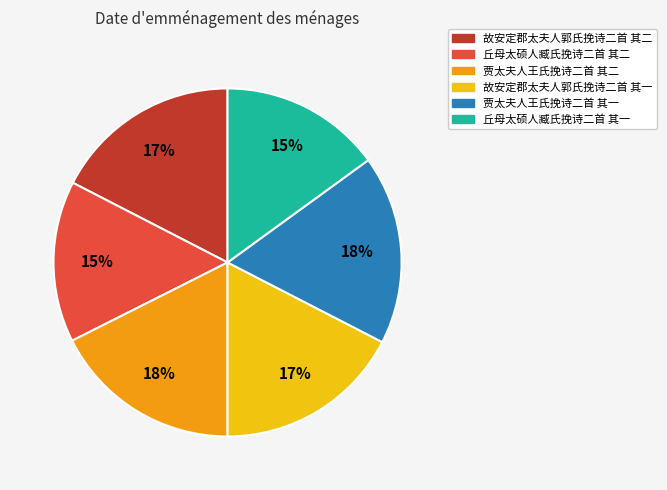

True or false: 贾太夫人王氏挽诗二首 其一 accounts for 18% of the total.

True